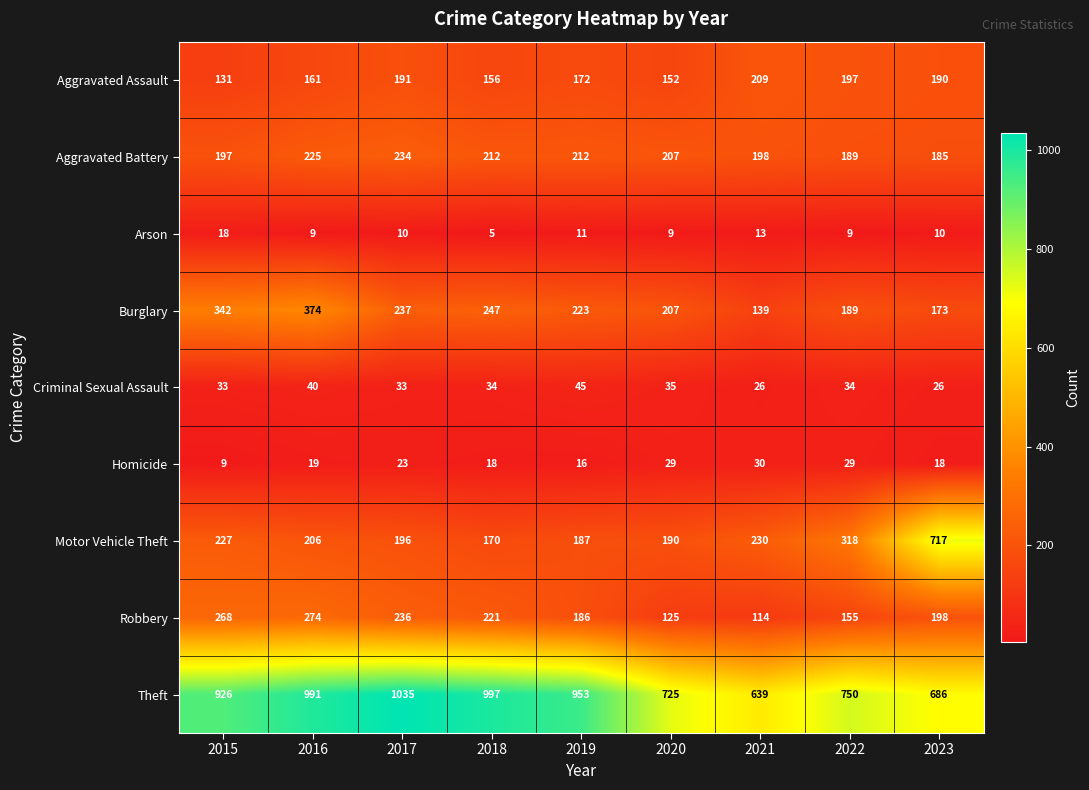

What is the minimum value shown in the chart?

5